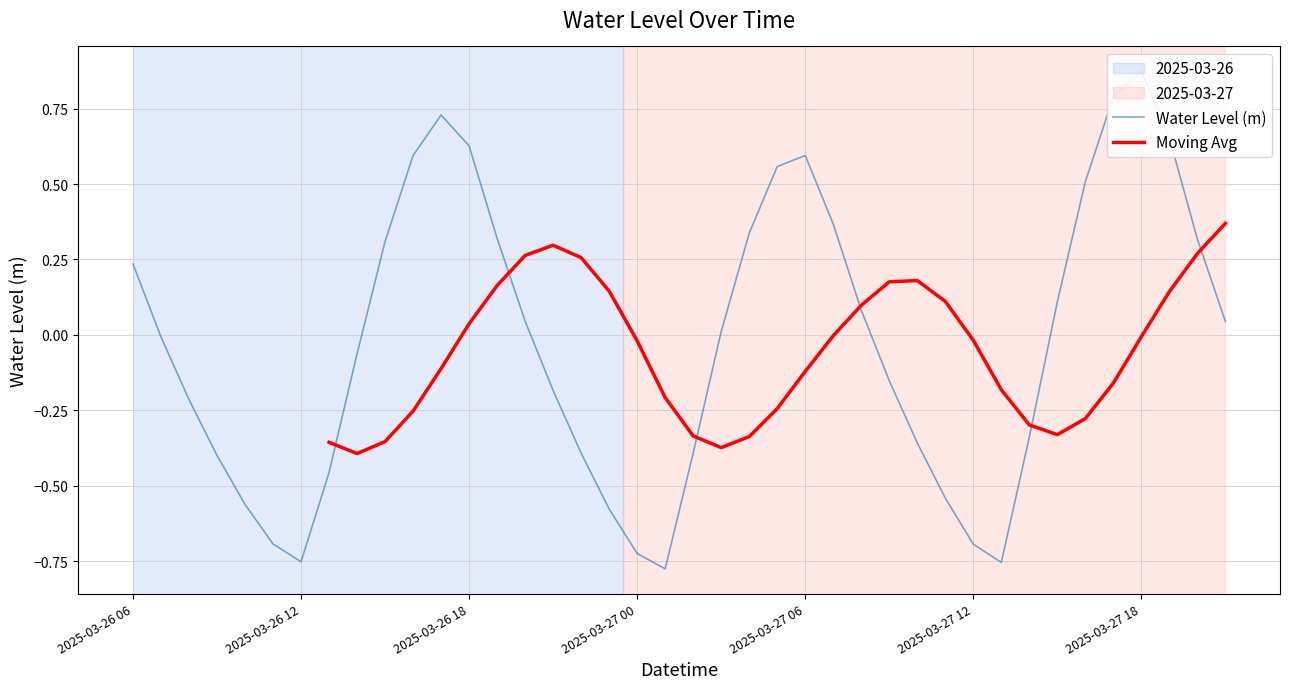

What is the label of the 13th point from the right?

2025-03-27 09:00:00